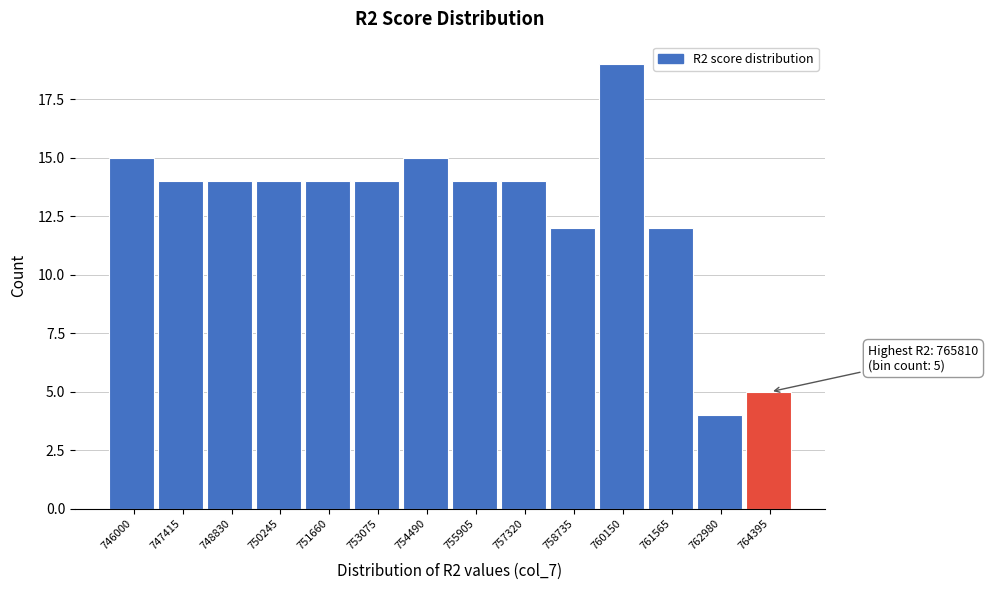

Reading right to left, what are all the values shown in this chart?

764395=5	762980=4	761565=12	760150=19	758735=12	757320=14	755905=14	754490=15	753075=14	751660=14	750245=14	748830=14	747415=14	746000=15